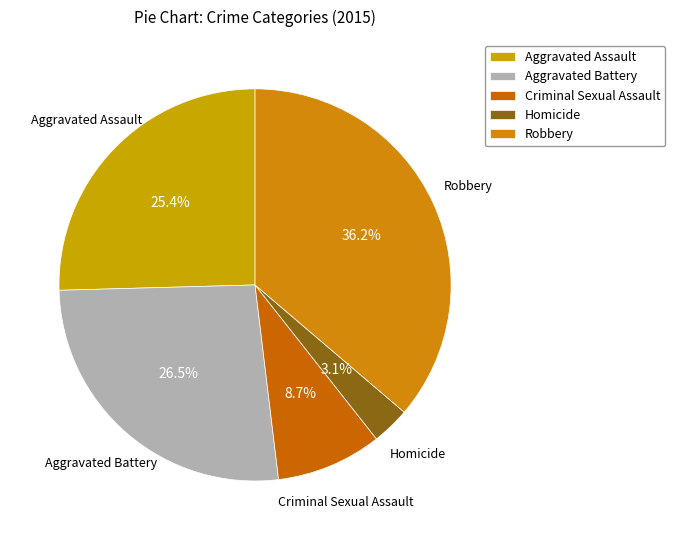

Which slice is the largest?

Robbery